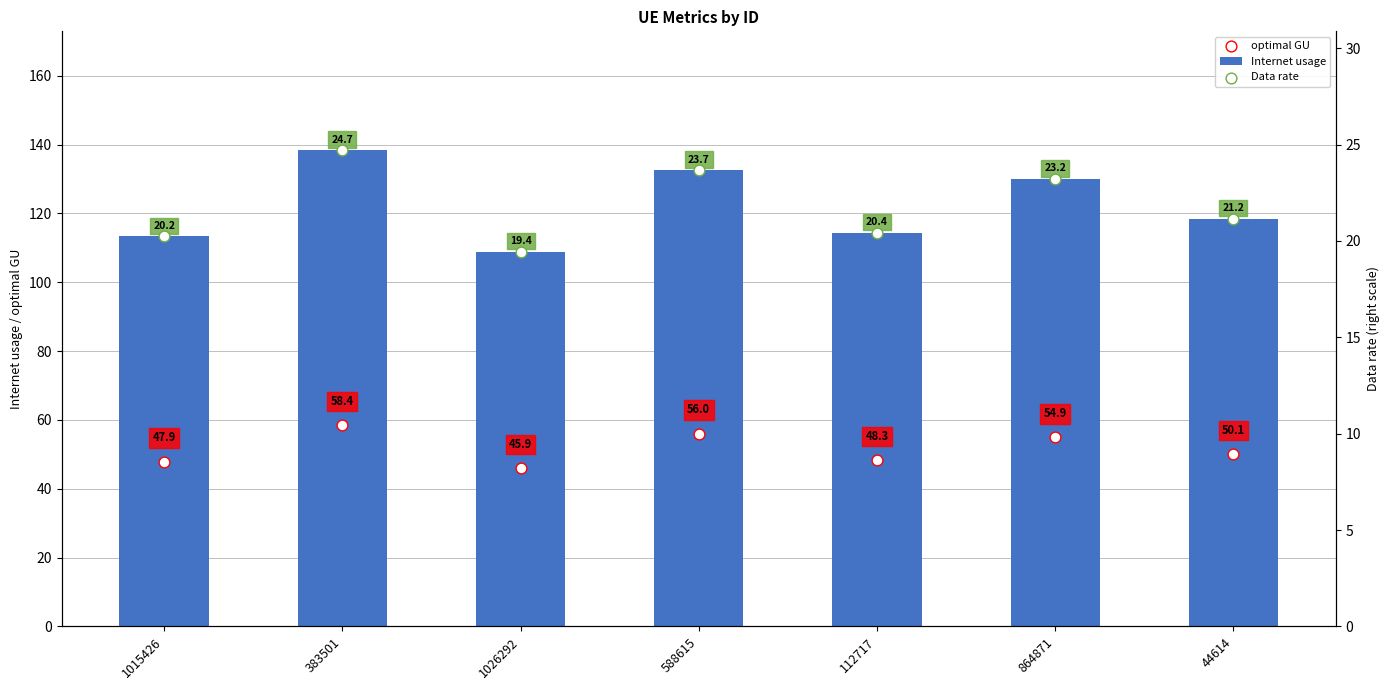

Is the value of Data rate at 383501 greater than the value of Internet usage at 112717?

No